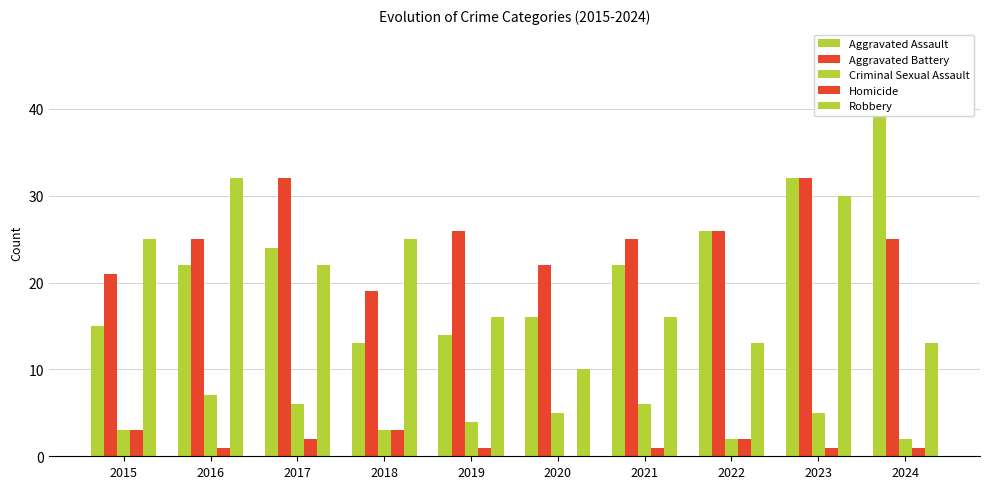

What are all the series names shown in the legend?

Aggravated Assault, Aggravated Battery, Criminal Sexual Assault, Homicide, Robbery